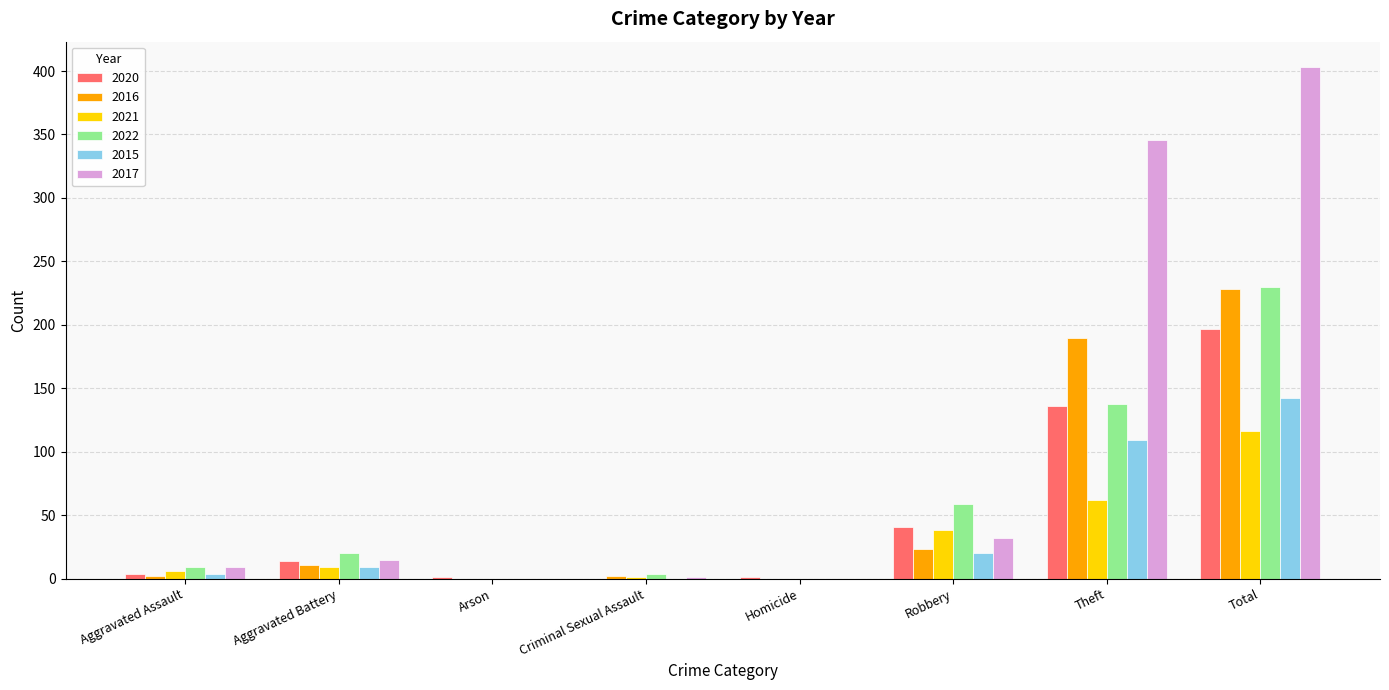

What is the sum of all 2017 values?

806